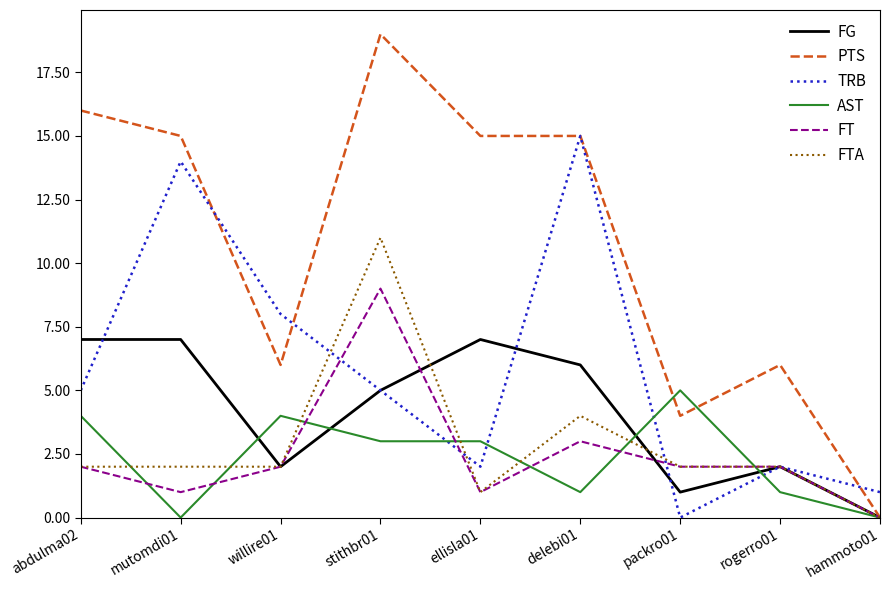

What is the difference between the maximum and minimum values in the FT series?

9